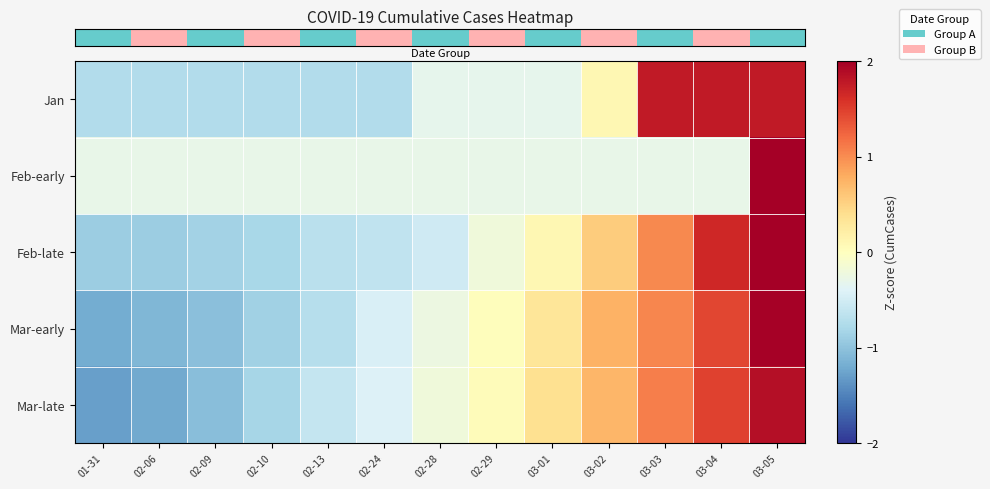

Count the number of categories in the chart.

13